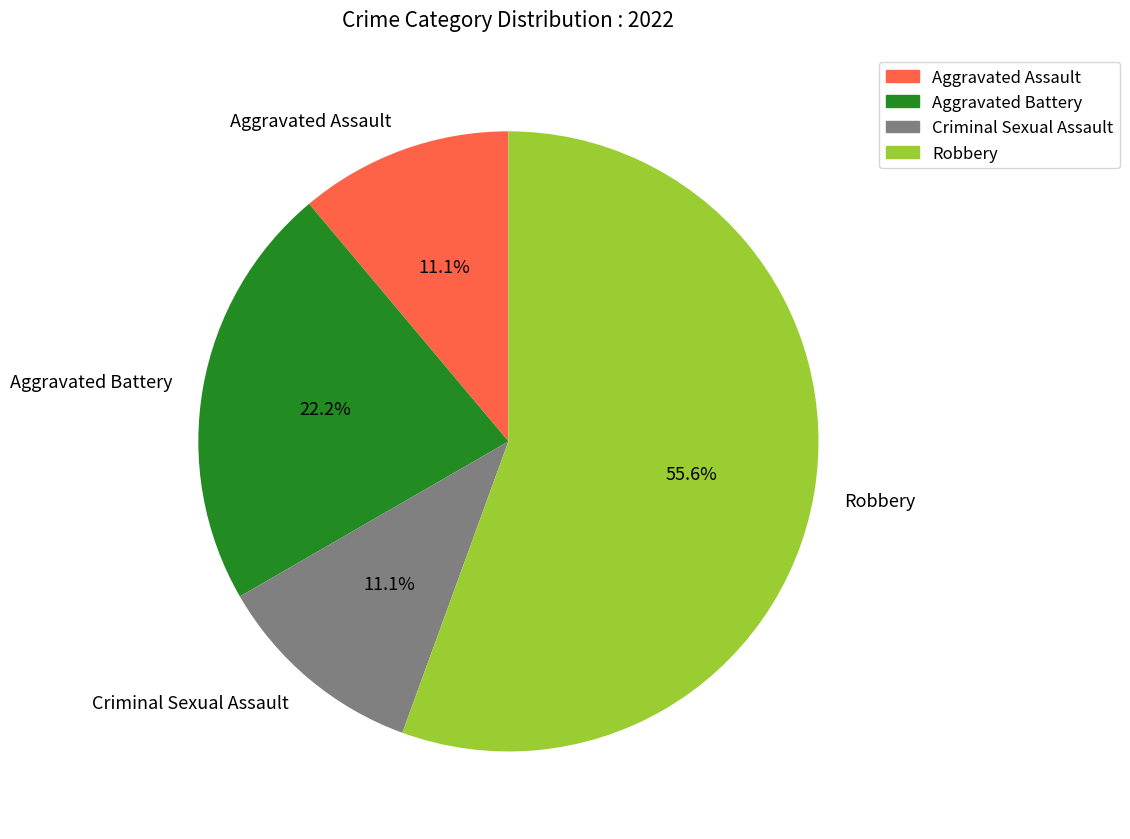

How many segments does this pie chart have?

4